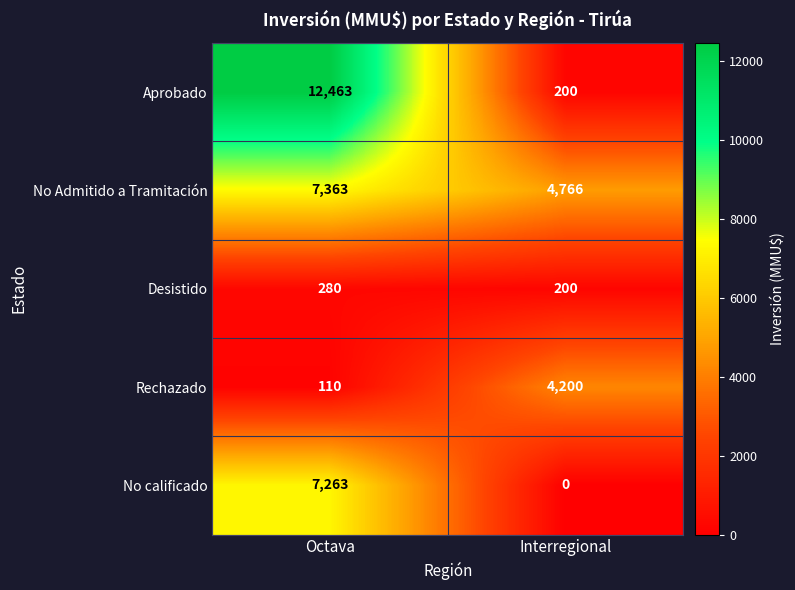

What is the difference between the highest and lowest values at Interregional?

4766